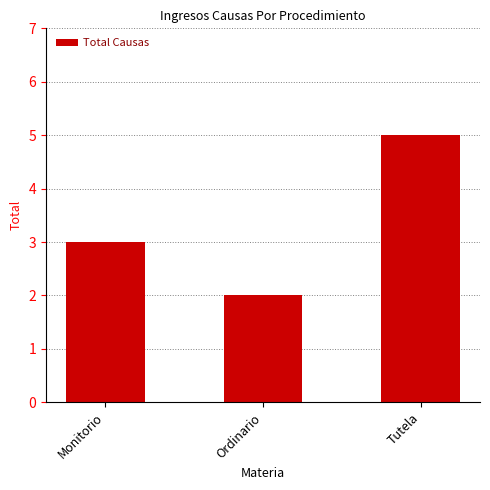

Which has a higher value, Ordinario or Tutela?

Tutela